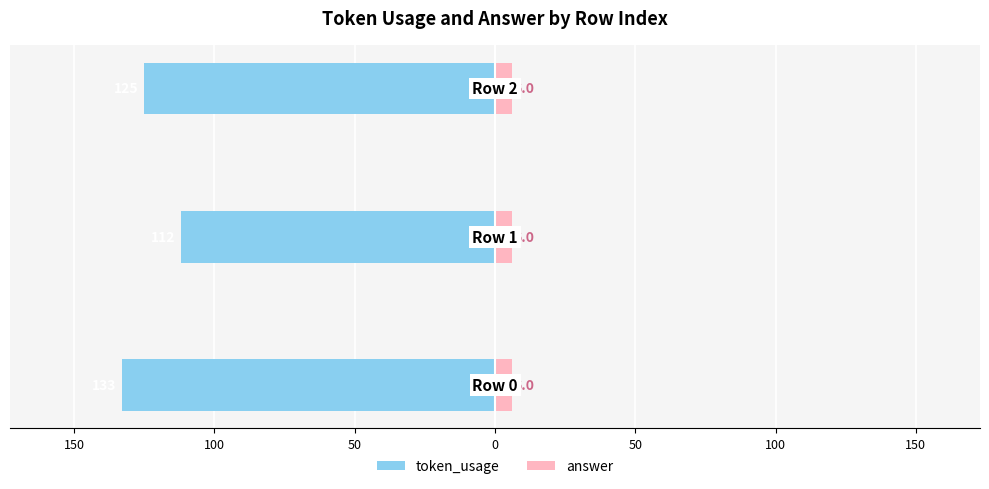

How many values in the token_usage series are below -125?

1